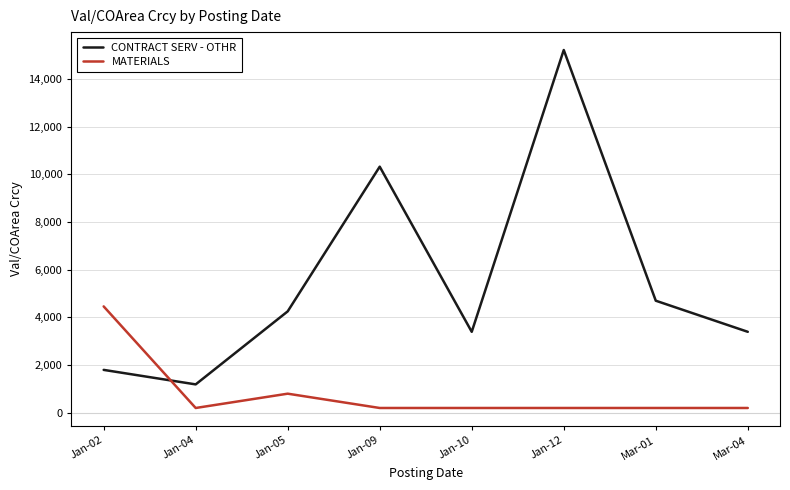

Which series has the widest spread of values?

CONTRACT SERV - OTHR